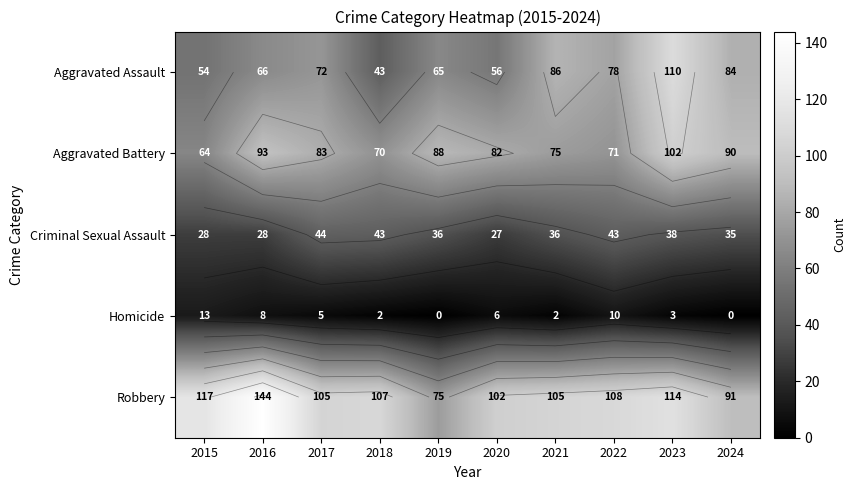

Which series has the largest total across all categories?

Robbery